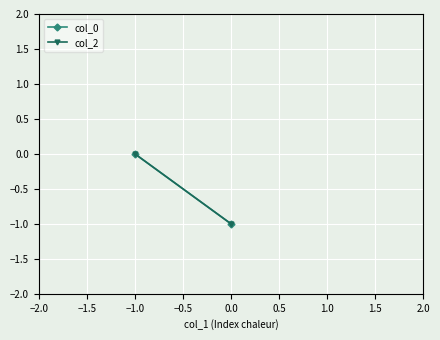

Rank the series by their maximum value, from highest to lowest.

col_0, col_2